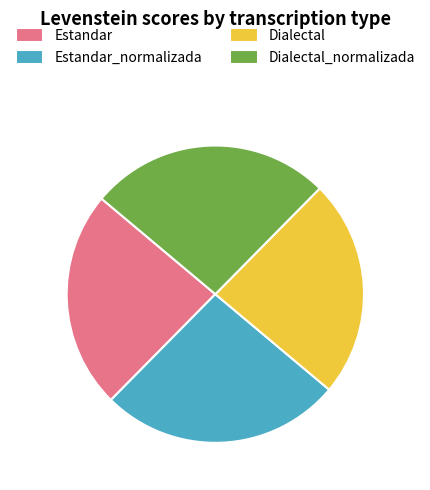

Is the sum of Dialectal_normalizada and Estandar_normalizada greater than half?

Yes